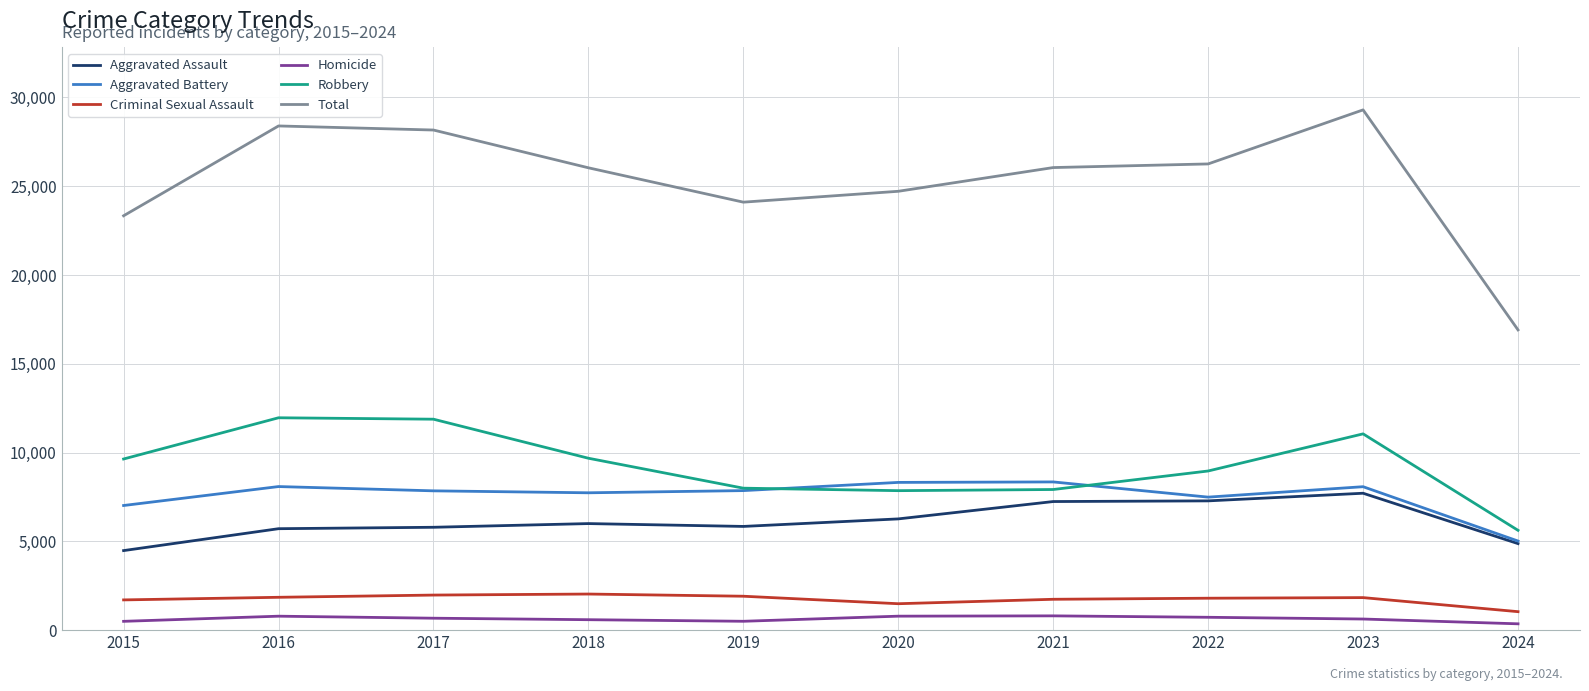

In Homicide, how many points are higher than both neighbors (excluding endpoints)?

2